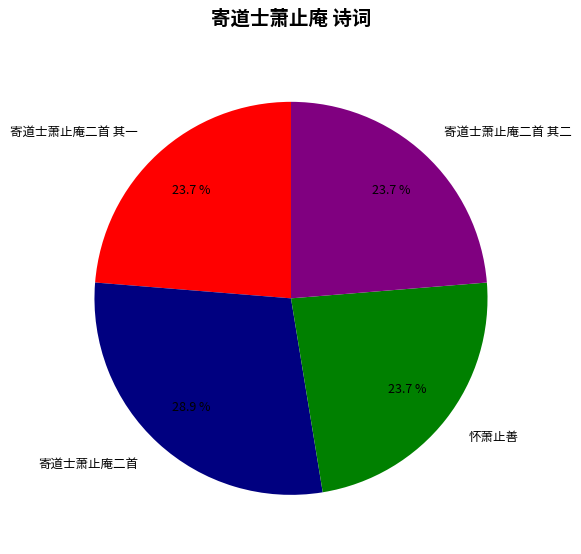

To the nearest percent, what is the average slice percentage?

25%